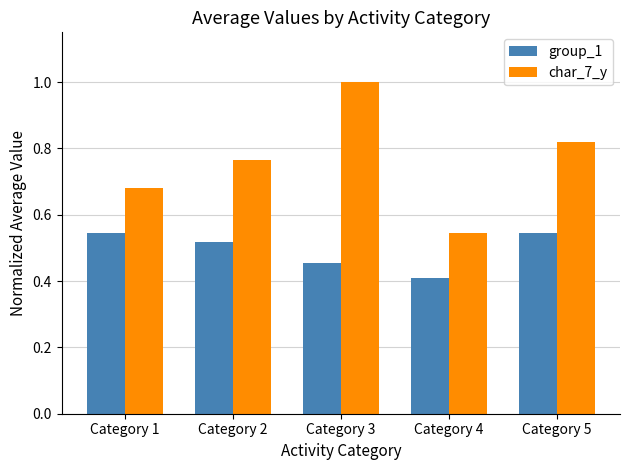

Which series has the largest range (max minus min)?

char_7_y